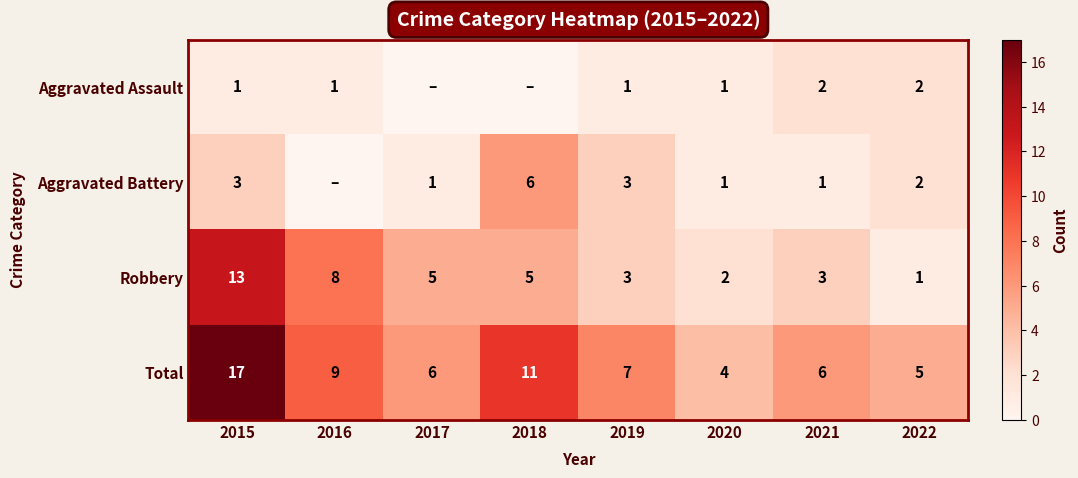

What is the sum of the Robbery values at 2015 and 2020?

15